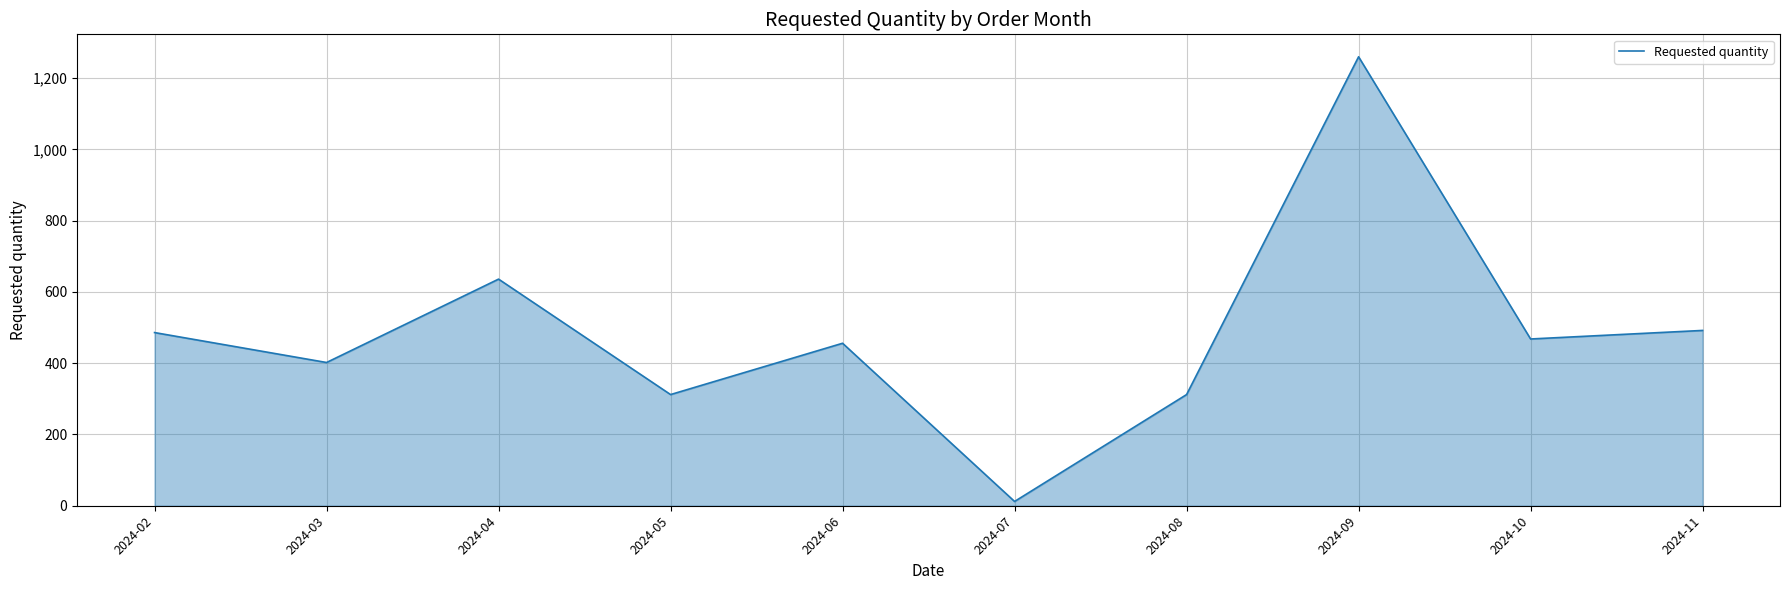

Is it true that the value at 2024-10 is 468?

True